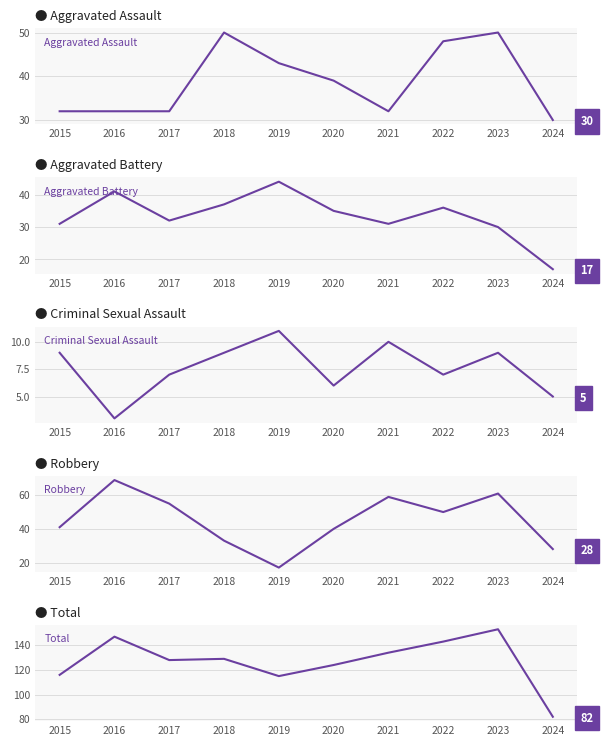

What is the difference between the maximum and minimum values in the Aggravated Assault series?

20